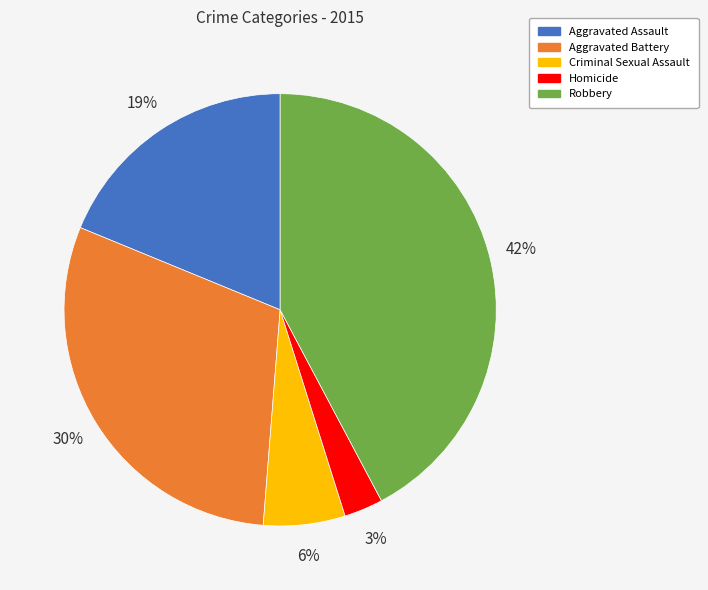

To the nearest percent, what is the average slice percentage?

20%